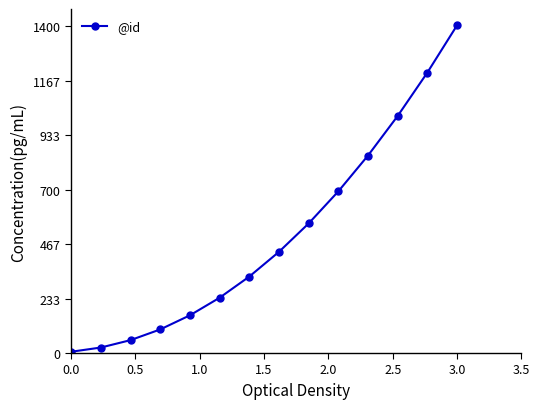

What is the maximum value shown in the chart?

1403.6